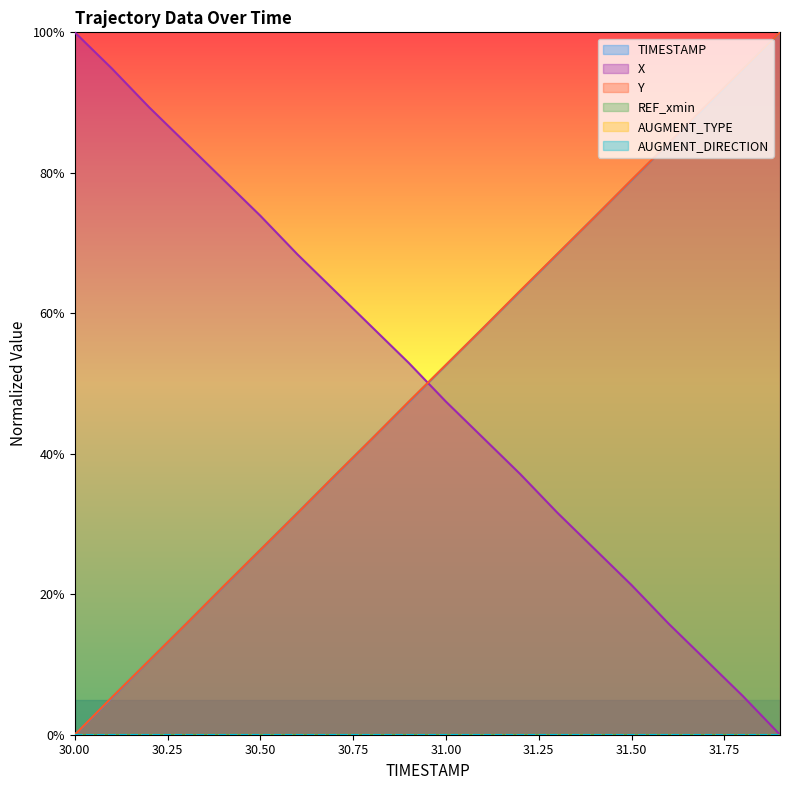

True or false: Y has more than 2 interior local peaks.

False